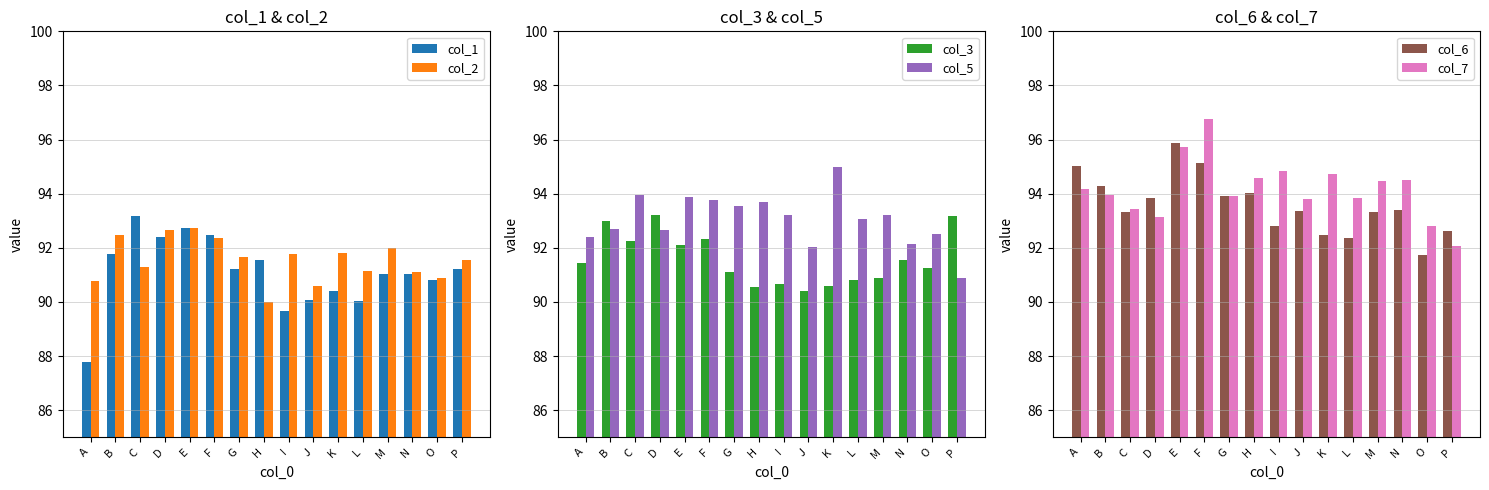

What is the value of the col_7 bar at the 8th from the left?

94.6